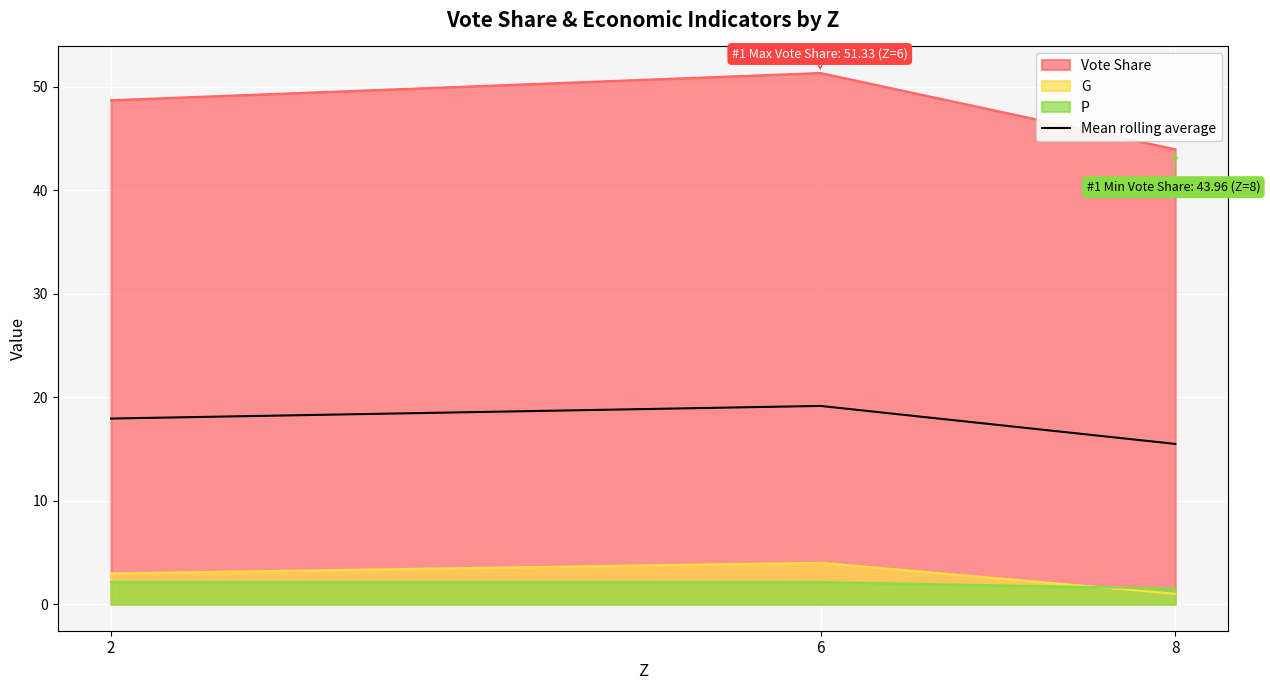

Reading left to right, extract all data points from this chart.

2=17.9	6=19.2	8=15.5